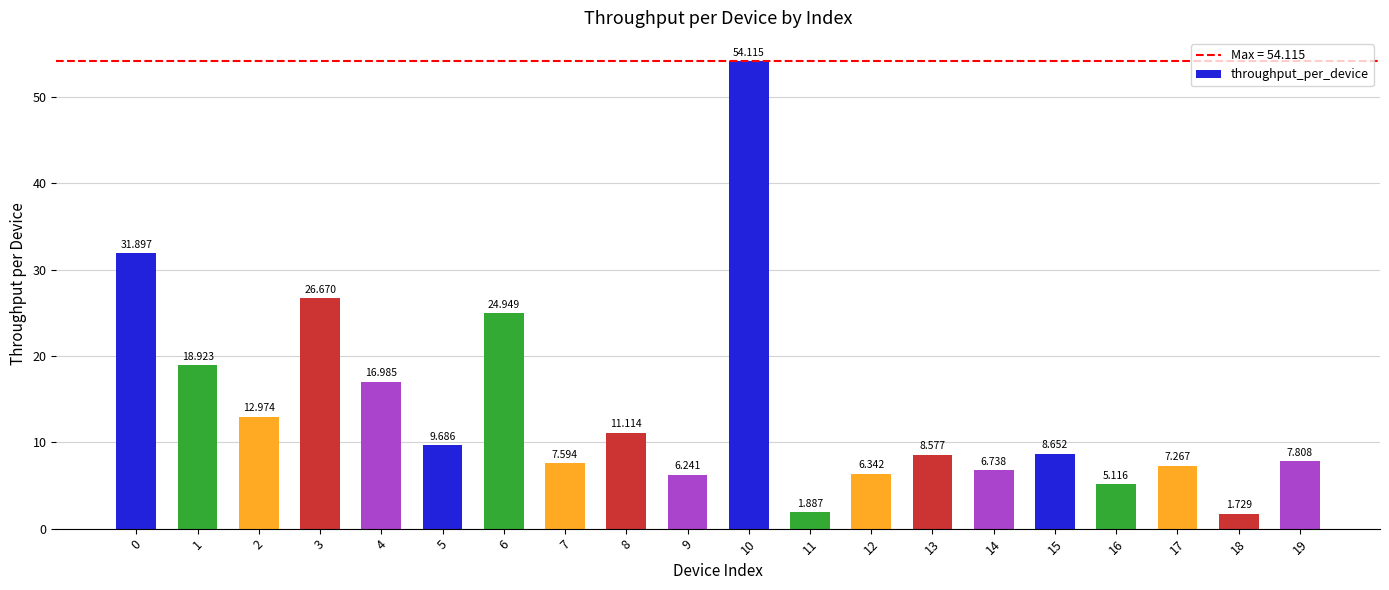

Count the number of values greater than 8.

11